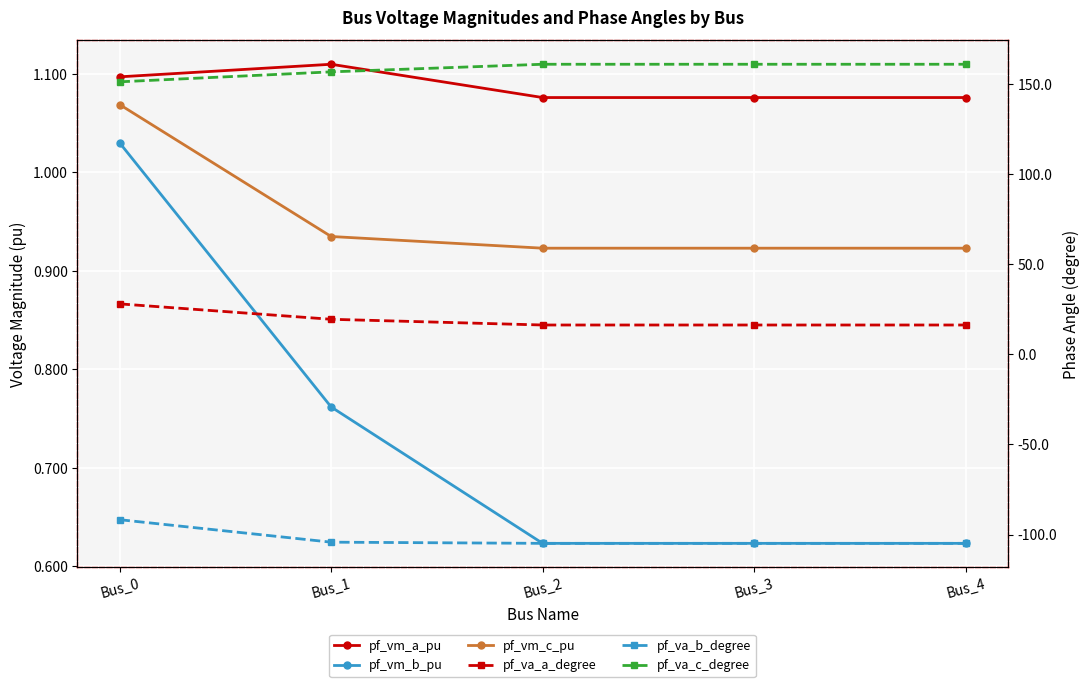

Is it true that pf_vm_a_pu equals 1.1 at Bus_1?

True